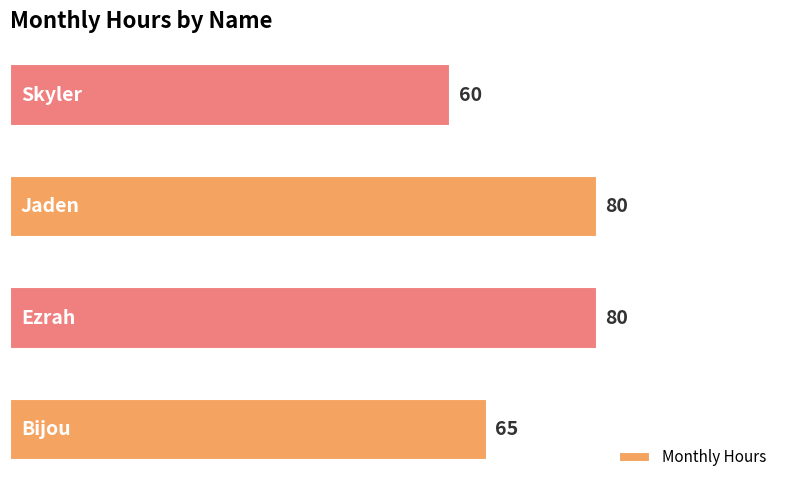

Reading bottom to top, what are all the values shown in this chart?

65	80	80	60